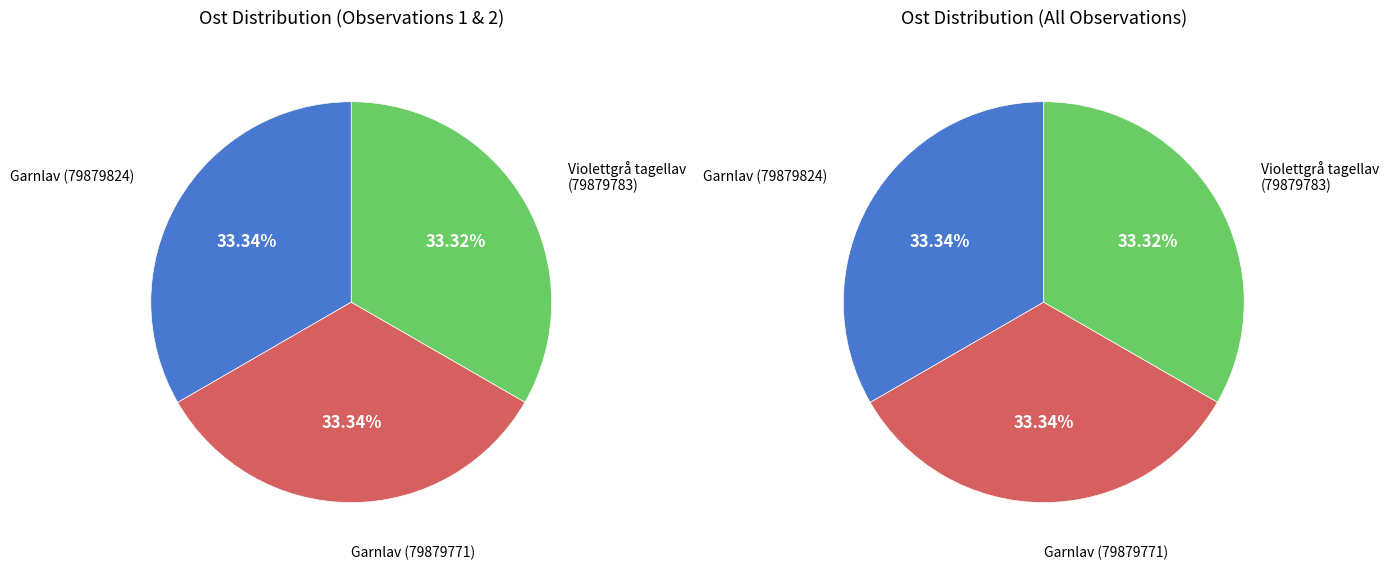

Does Garnlav (79879771) account for over 50% of the chart?

No